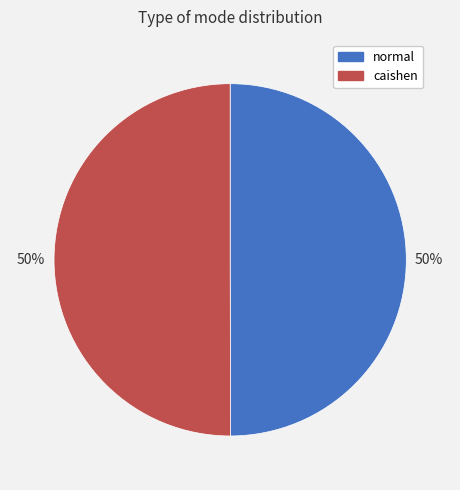

What percentage is the normal slice, to the nearest percent?

50%